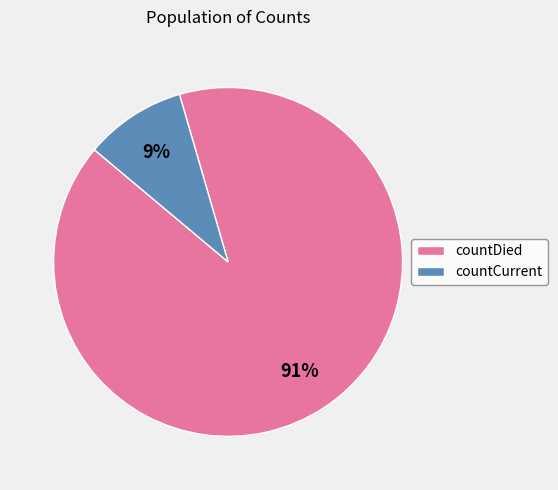

To the nearest percent, what is the average slice percentage?

50%